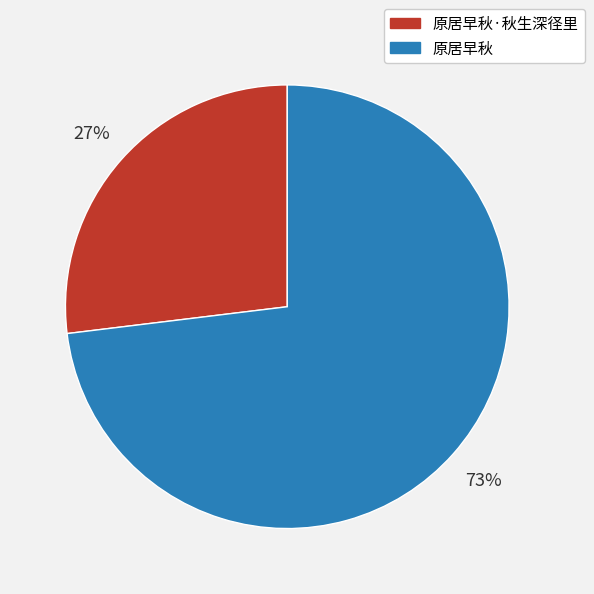

To the nearest percent, what is the difference between the largest and smallest slice percentages?

46%